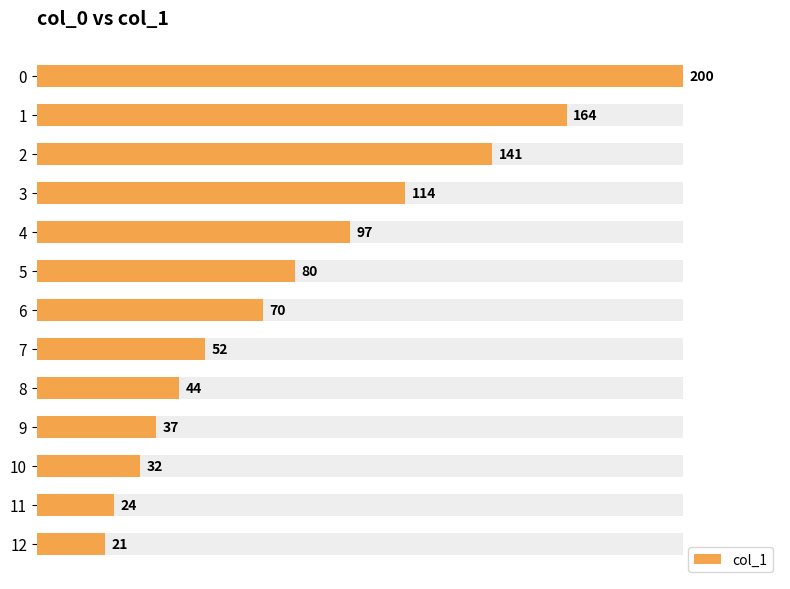

Between 7 and 9, which is larger?

7